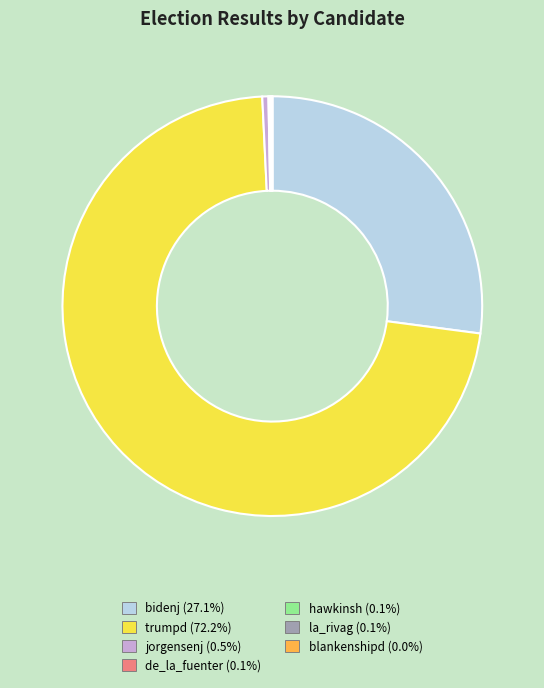

Does trumpd (72.2%) represent more than half of the total?

Yes